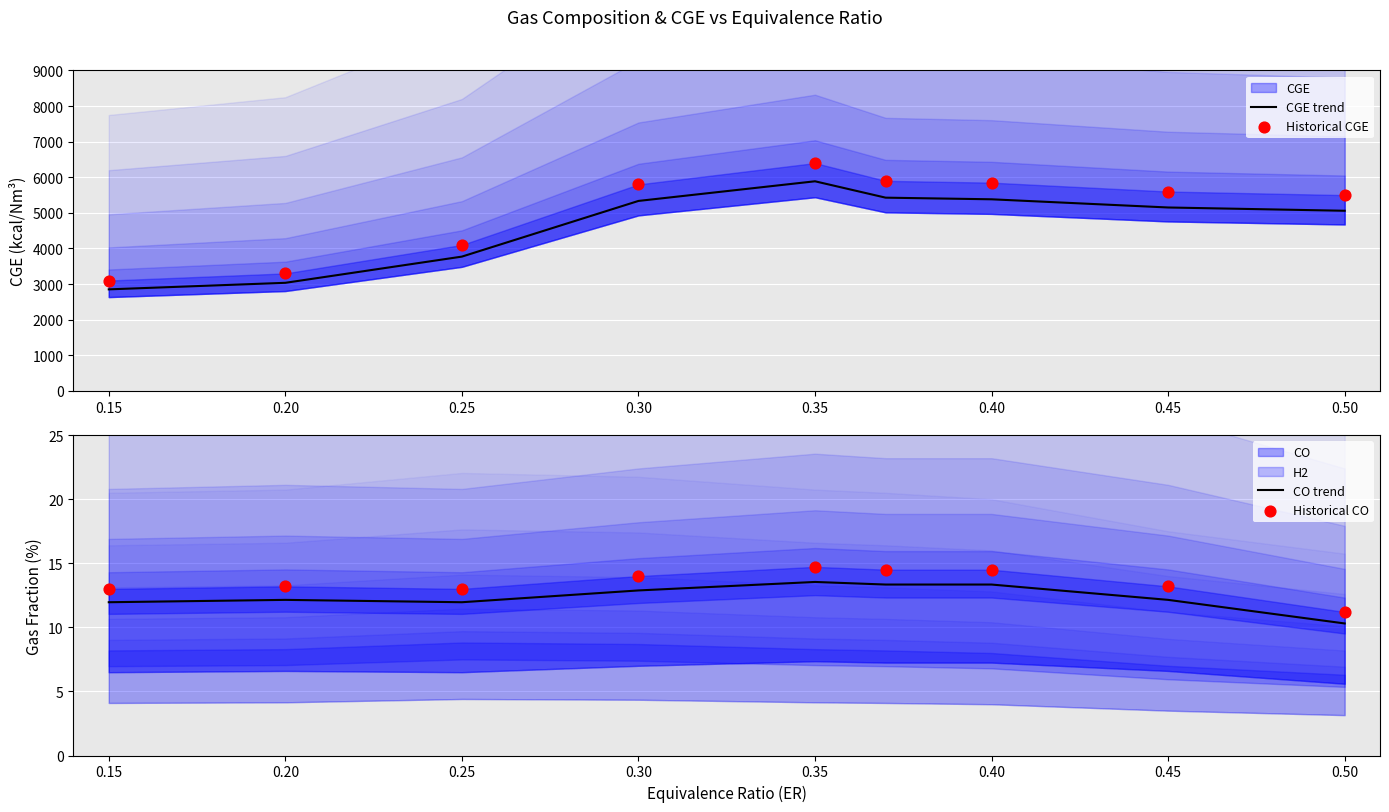

What is the maximum value for CGE trend?

5888